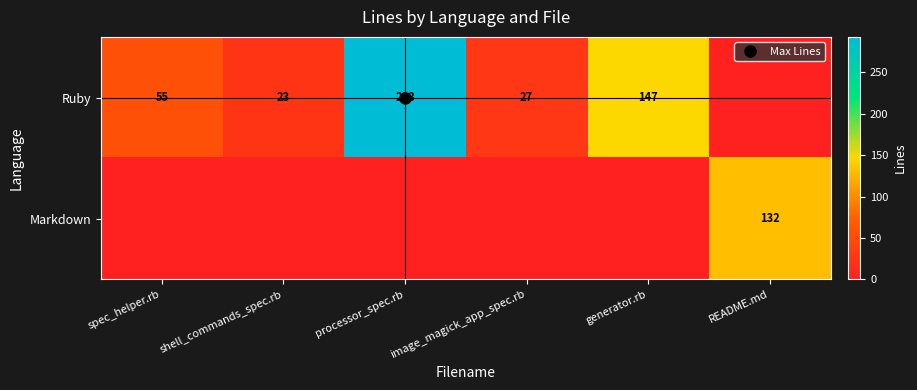

What is the average value of the Ruby series?

91